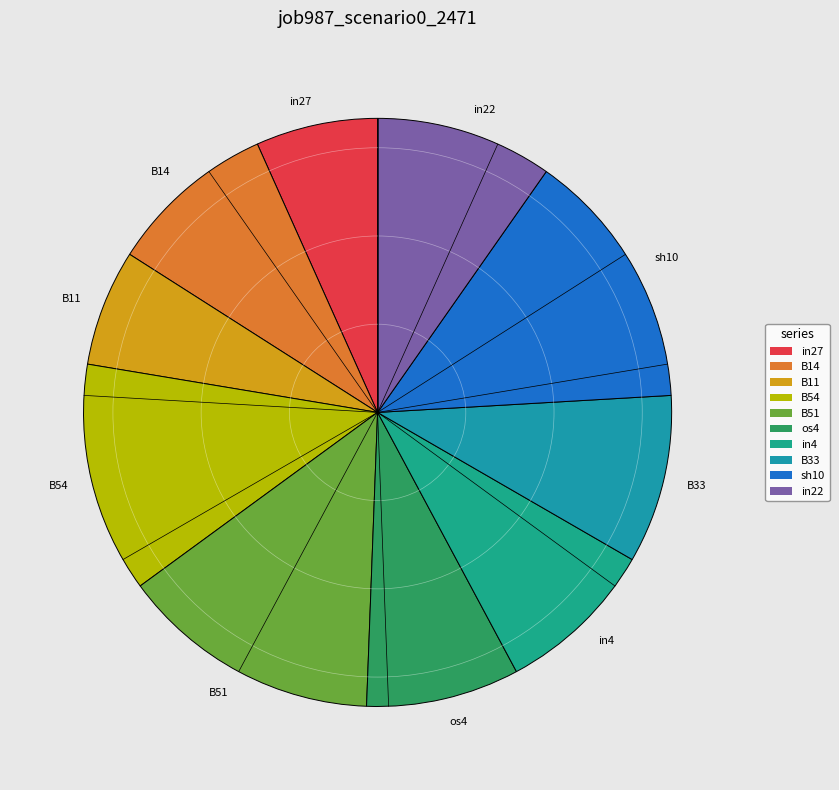

How many segments does this pie chart have?

10